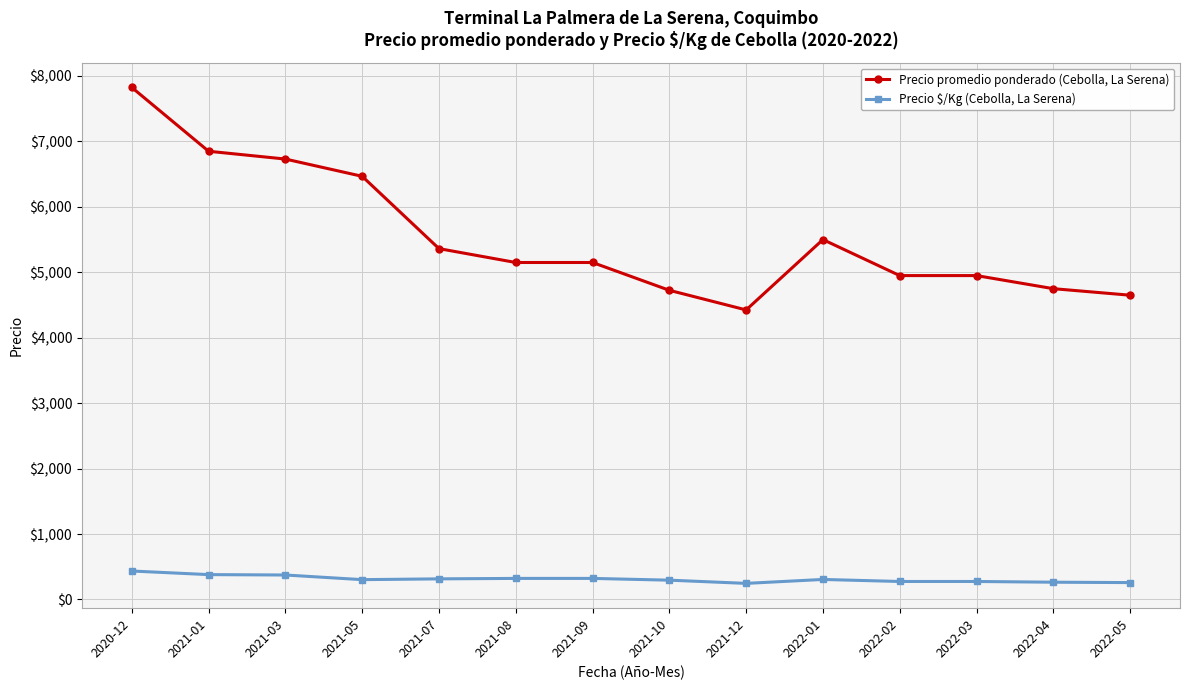

At which label does Precio promedio ponderado (Cebolla, La Serena) reach its minimum?

2021-12